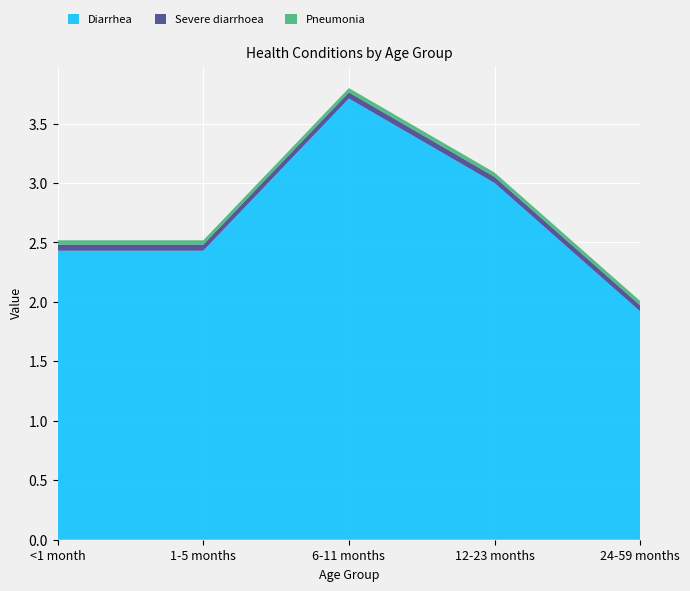

Reading right to left, what are all the values shown in this chart?

Diarrhea: 1.9	3.0	3.7	2.4	2.4
Severe diarrhoea: 0.1	0.1	0.1	0.1	0.1
Pneumonia: 0.0	0.0	0.0	0.0	0.0